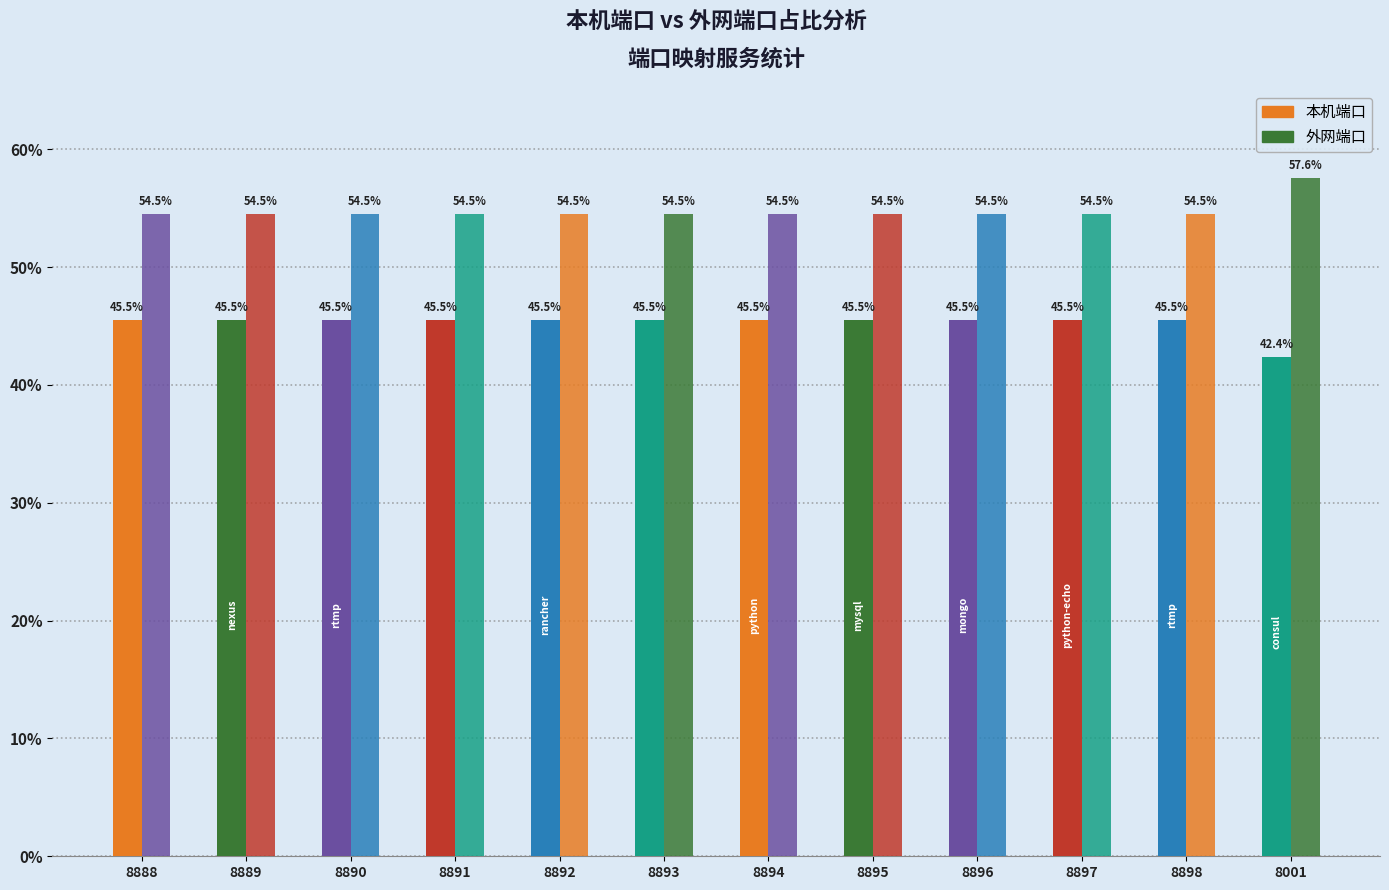

Which series changed the most between 8895 and 8001?

外网端口